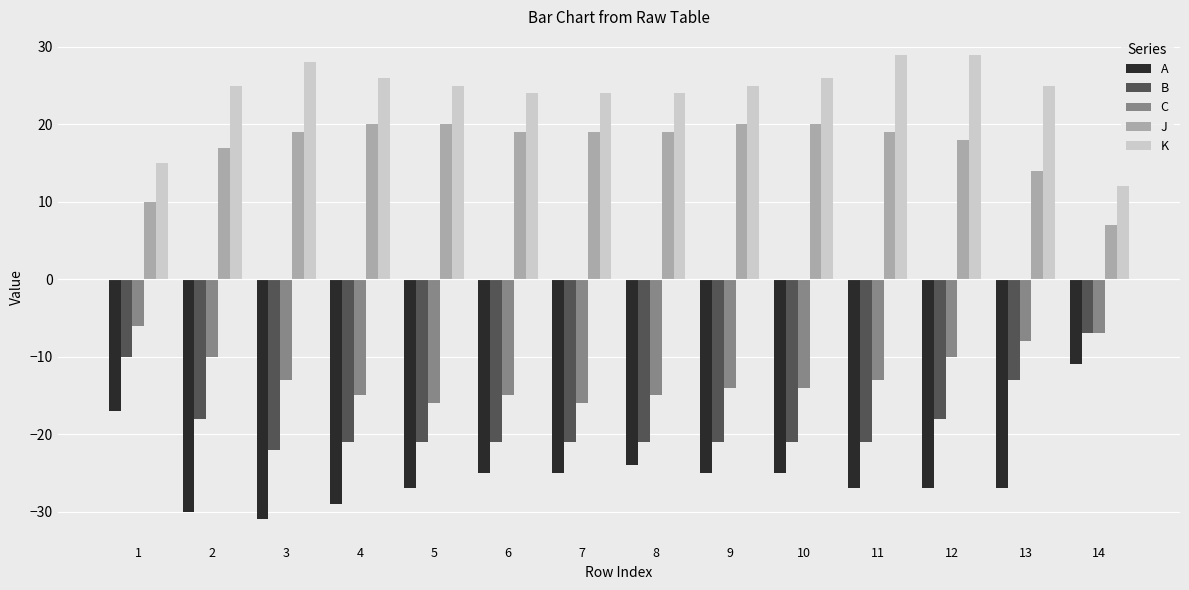

How many categories are shown in the chart?

14